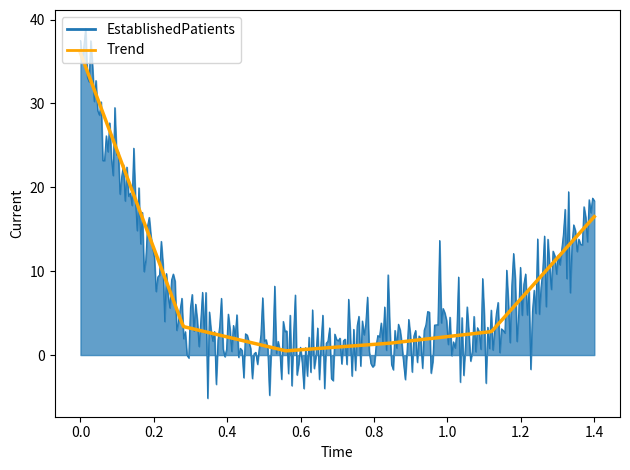

What is the maximum value for EstablishedPatients?

38.9